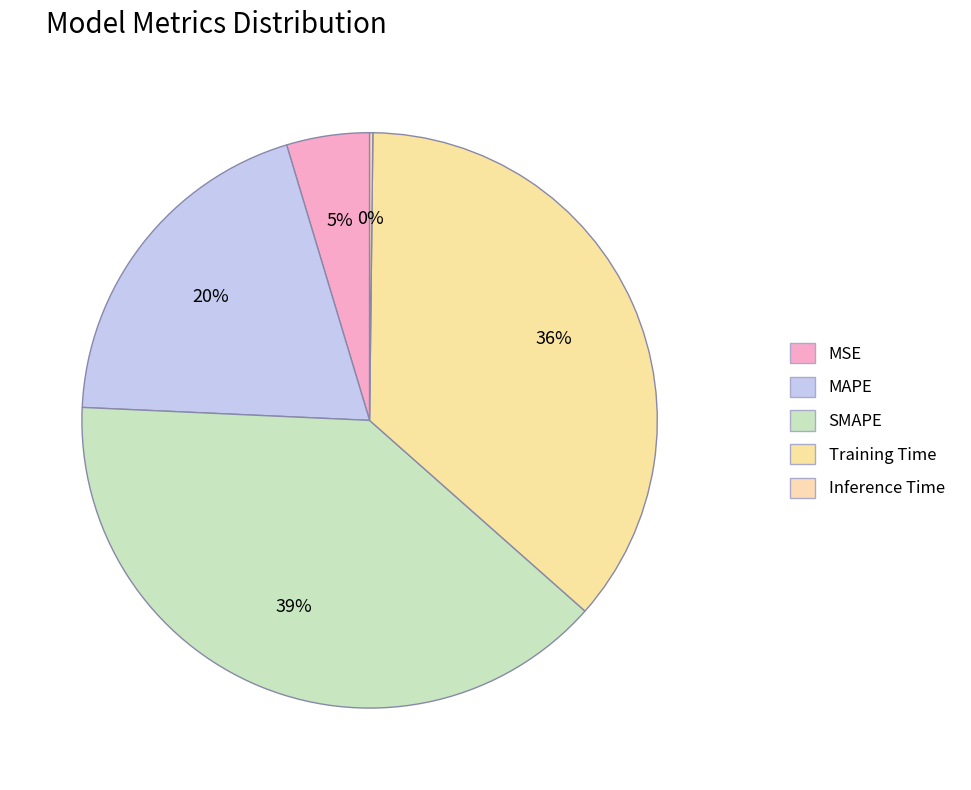

Does any single category account for the majority?

No